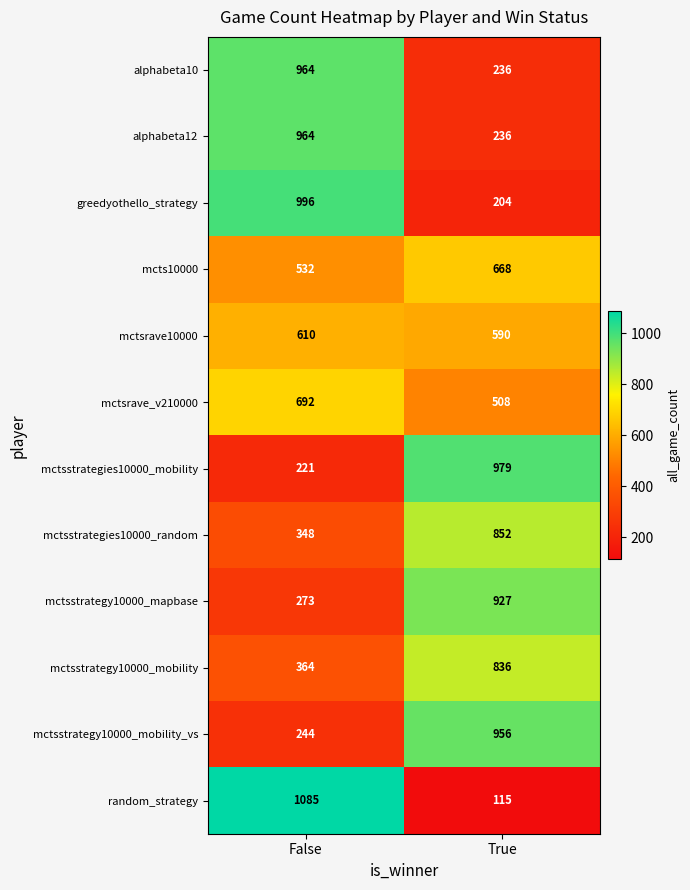

At which category is the sum across all series the highest?

False